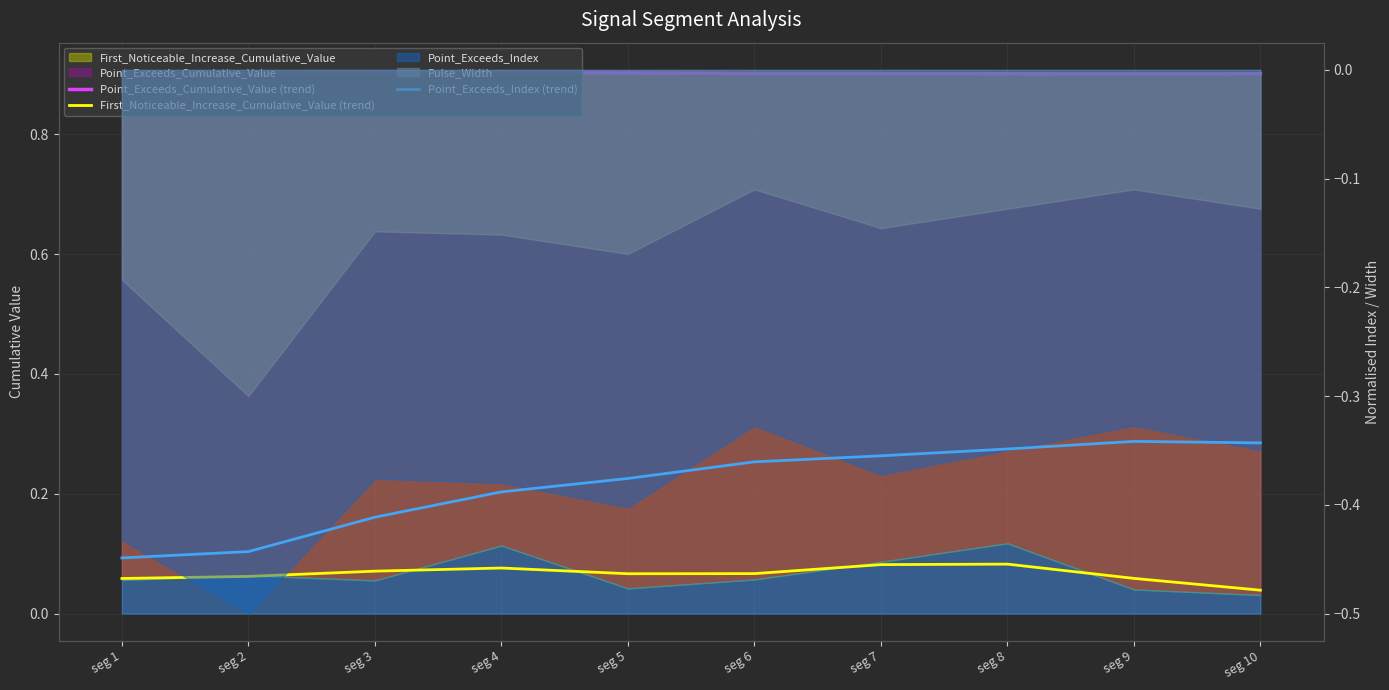

Which has a higher value, seg 6 or seg 2?

seg 6